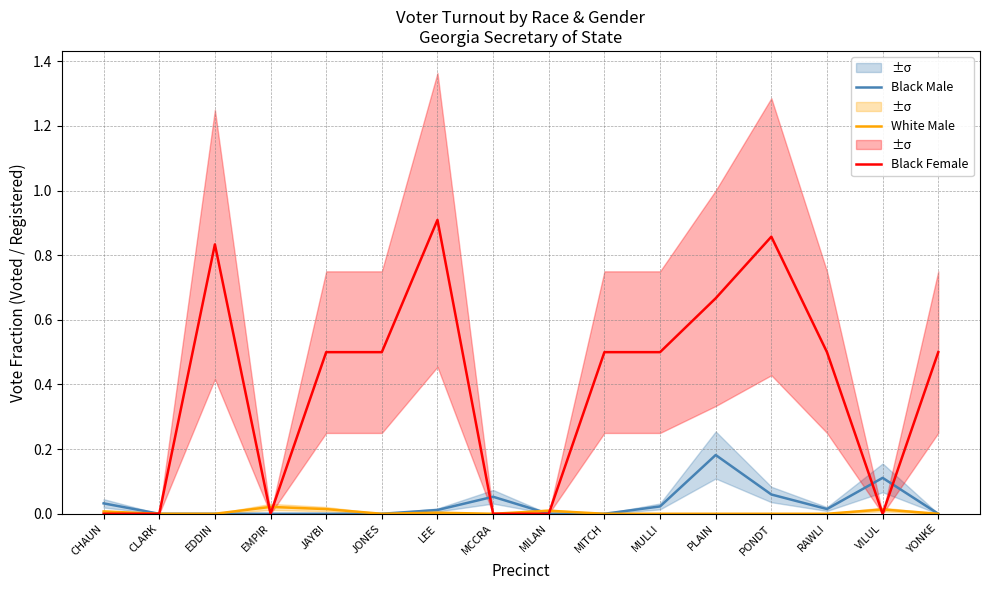

How many lines are shown in the chart?

3